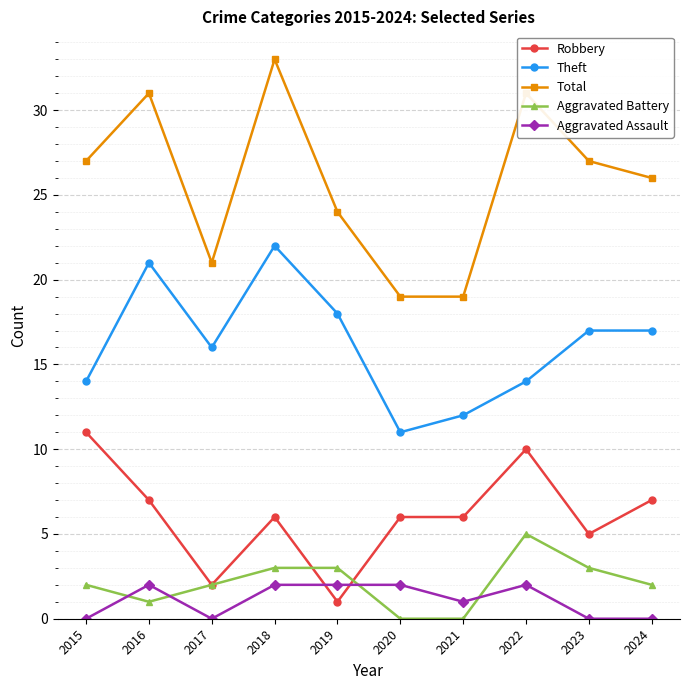

Is this an area chart (filled region under the line)?

No